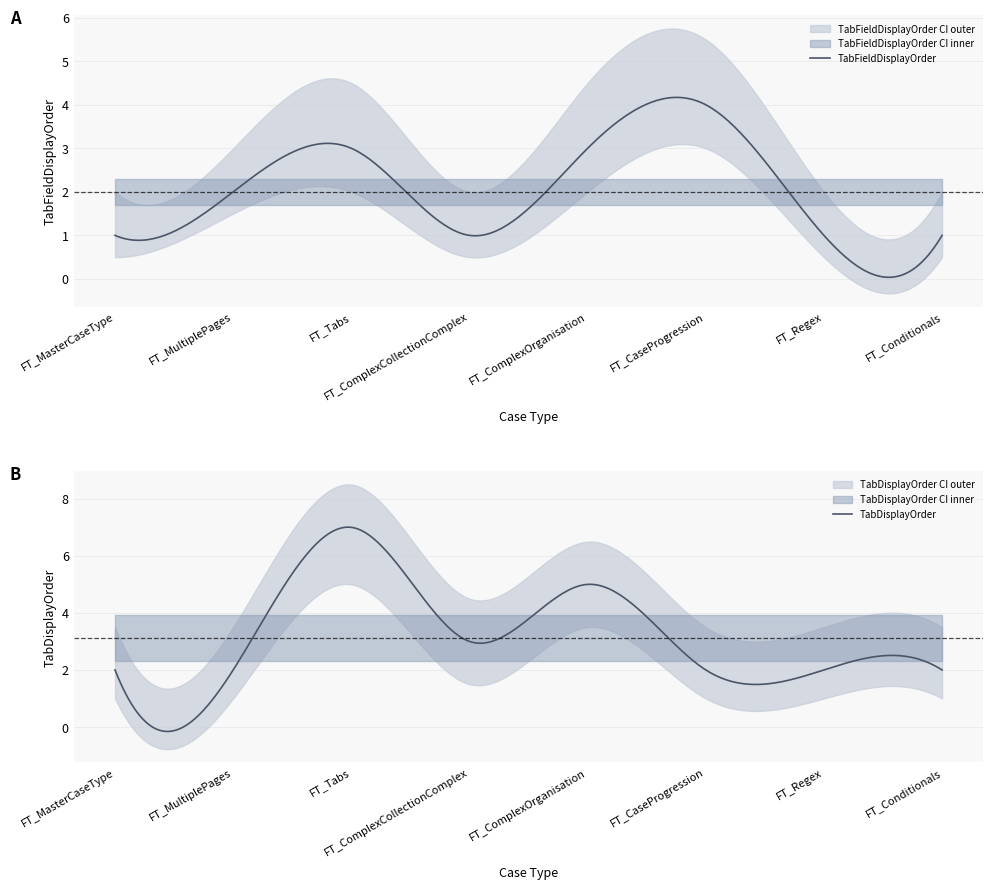

Reading right to left, what are all the values shown in this chart?

TabFieldDisplayOrder: 1	1	4	3	1	3	2	1
TabDisplayOrder: 2	2	2	5	3	7	2	2